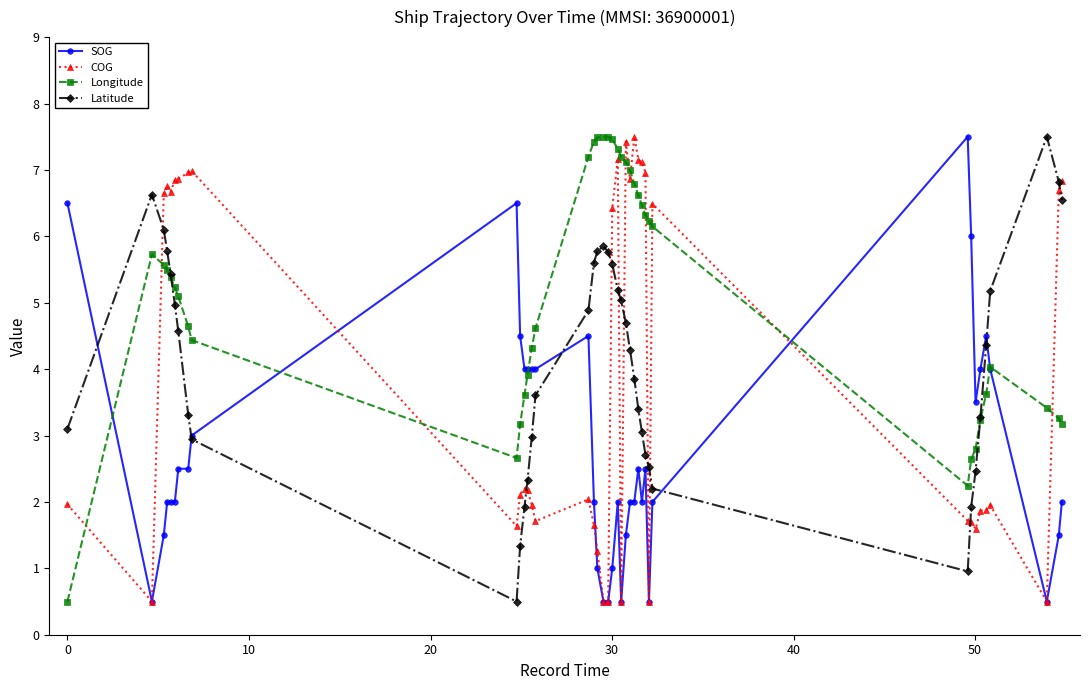

True or false: COG has more than 2 points higher than both neighbors.

True